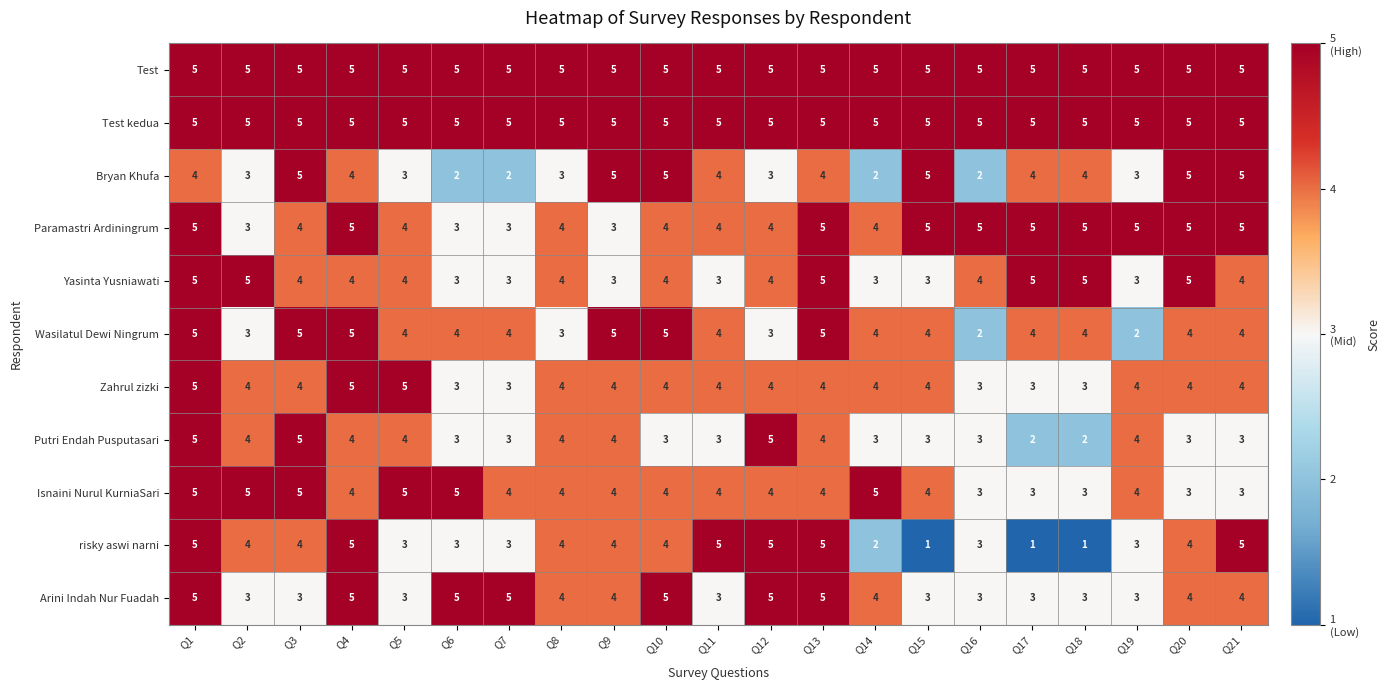

What is the spread (max minus min) of values at Q2?

2